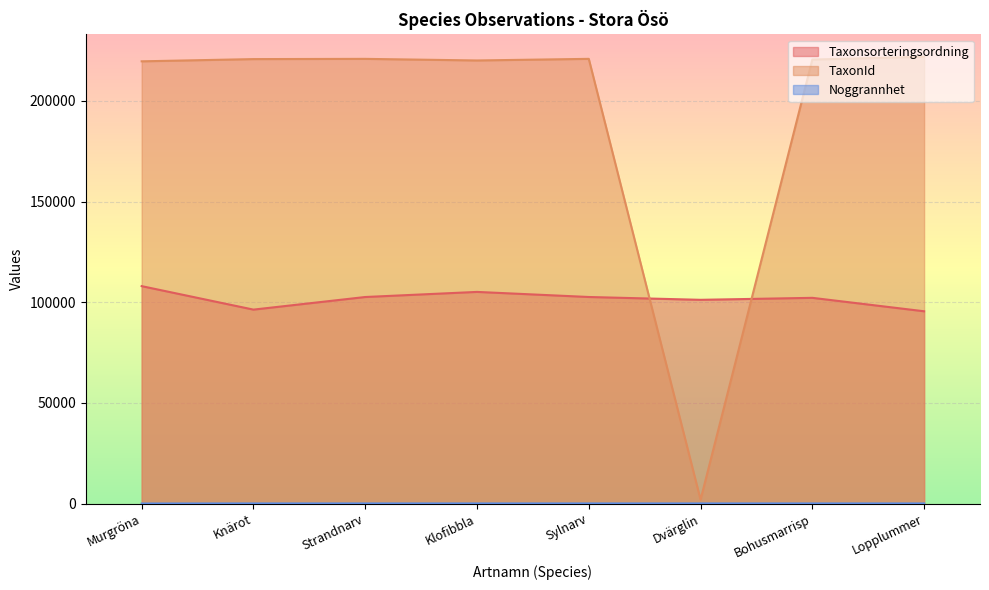

What is the total value across all series at Lopplummer?

317505